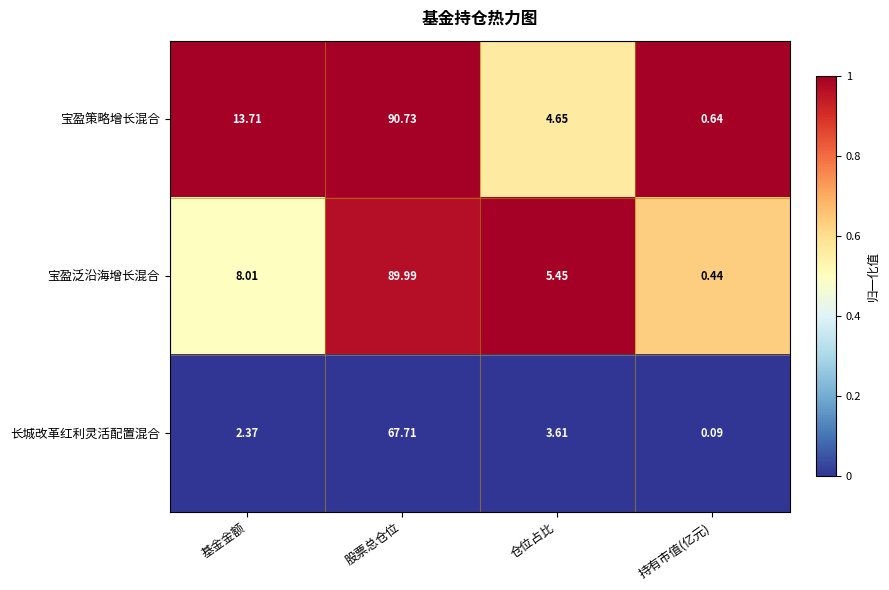

At which label is 长城改革红利灵活配置混合 closest to 33?

仓位占比